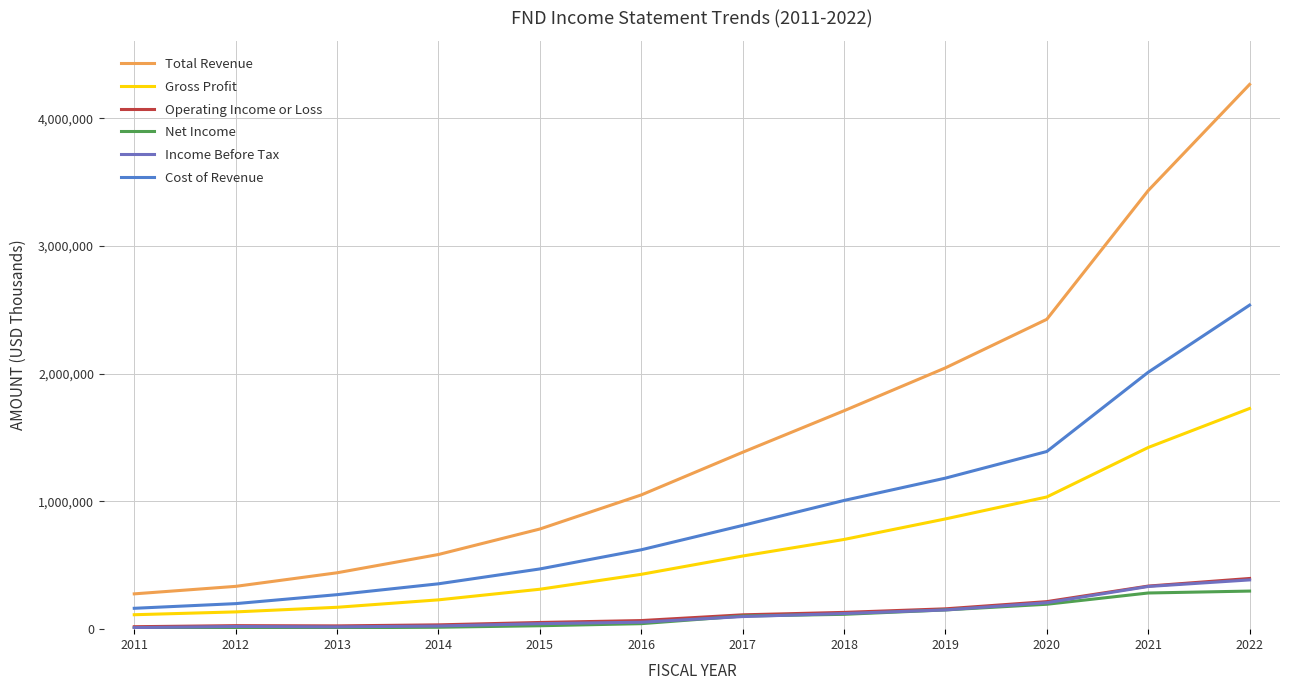

True or false: Net Income and Gross Profit cross at least once.

False